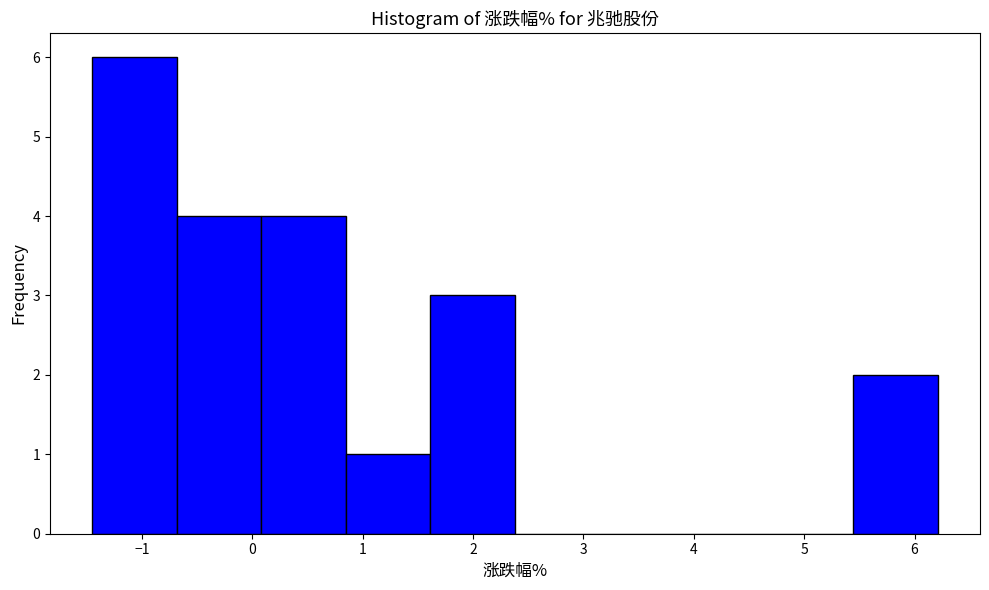

Which range on the x-axis has the tallest bar?

-1.4 to -0.7